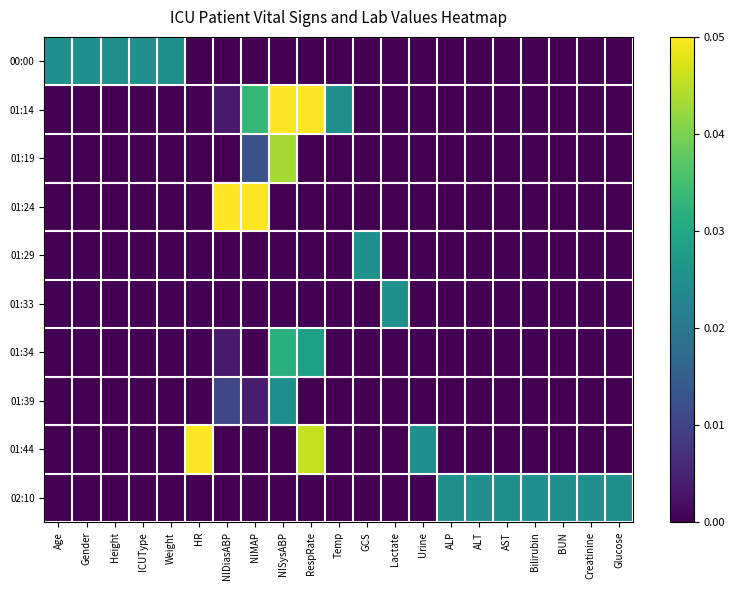

How many data points does each series have?

21